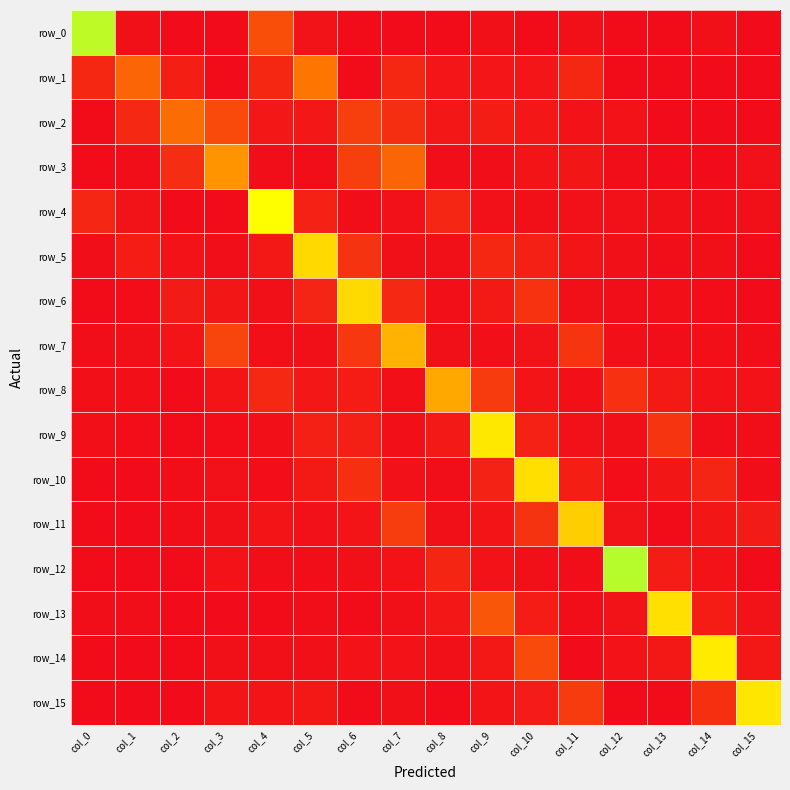

Which category has the highest value in the row_1 series?

col_5